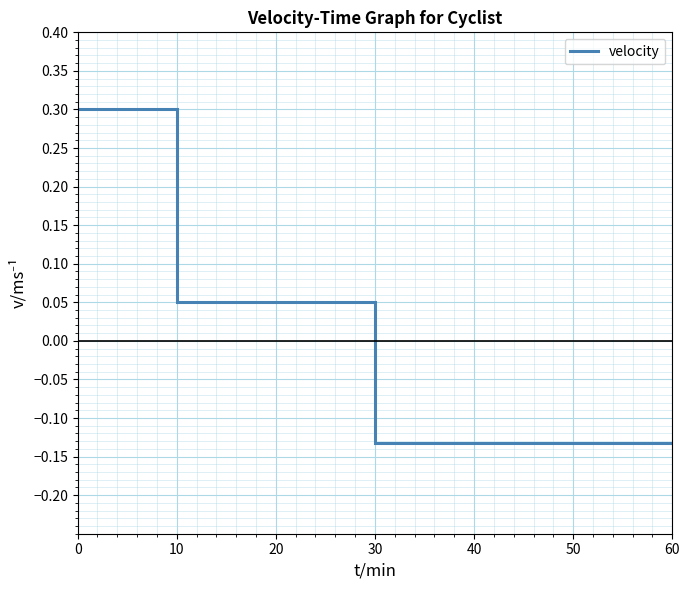

The chart shows a value of 0.1 at 30. True or false?

True